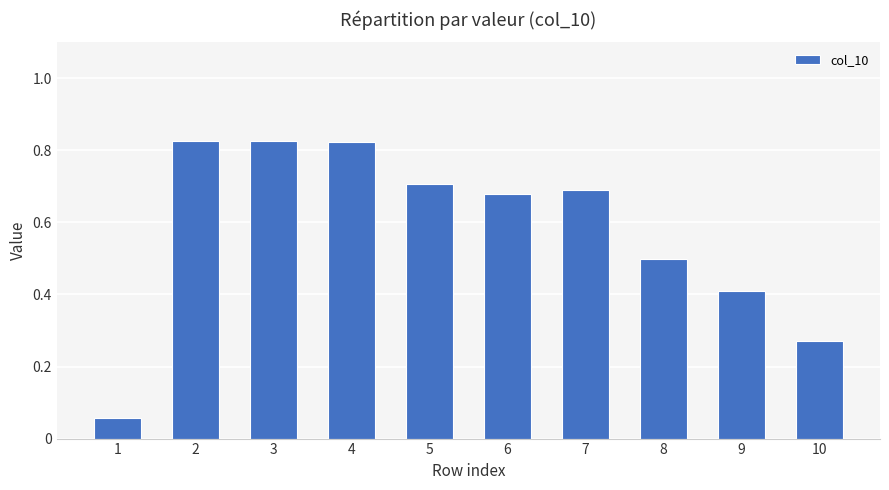

True or false: the data shows 0.7 at 6.

True